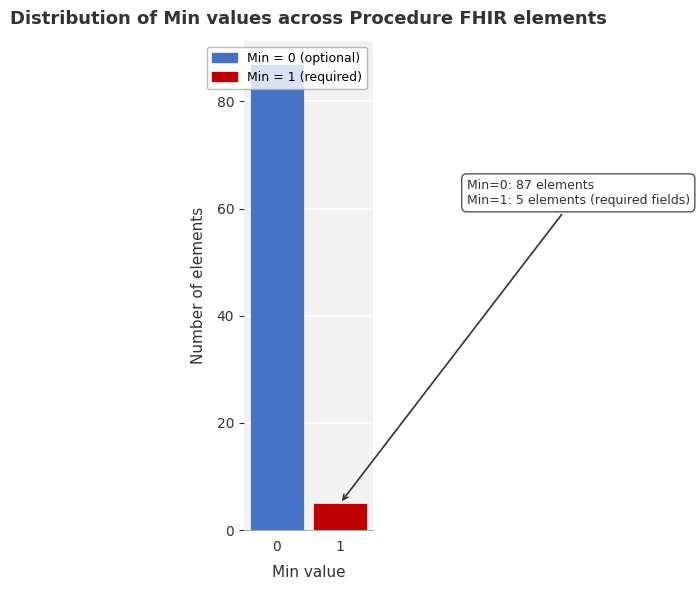

The value at 0 is 87. True or false?

True